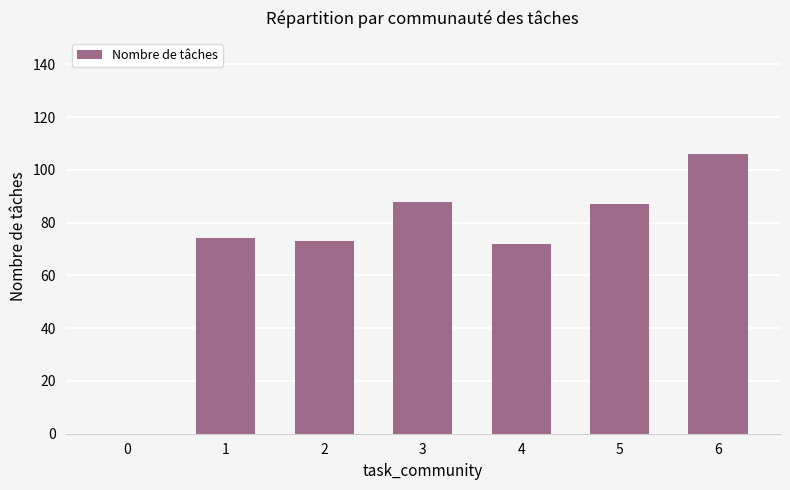

What value does the data have at 3, to the nearest 50?

100